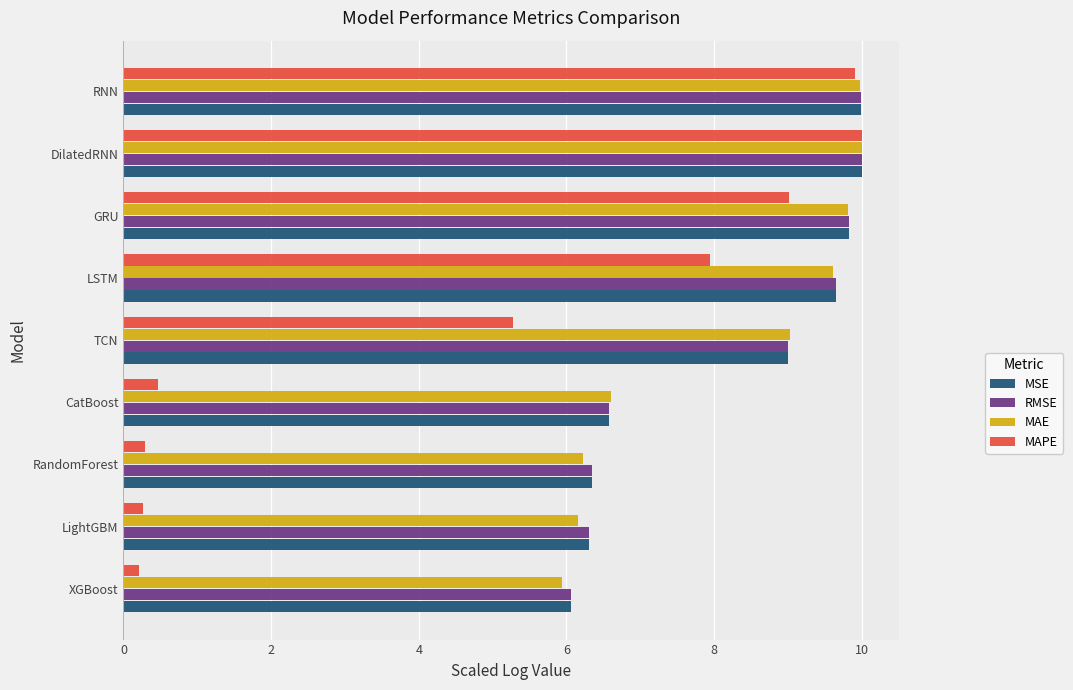

Where is MAPE nearest to the value 5?

TCN